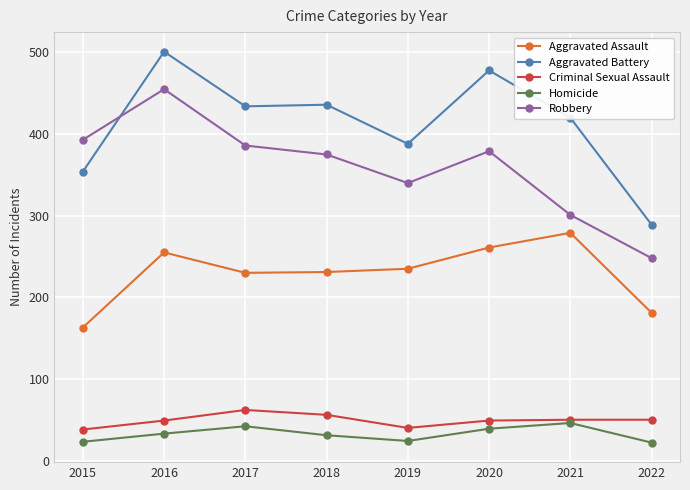

True or false: Aggravated Battery has a value of 237 at 2021.

False